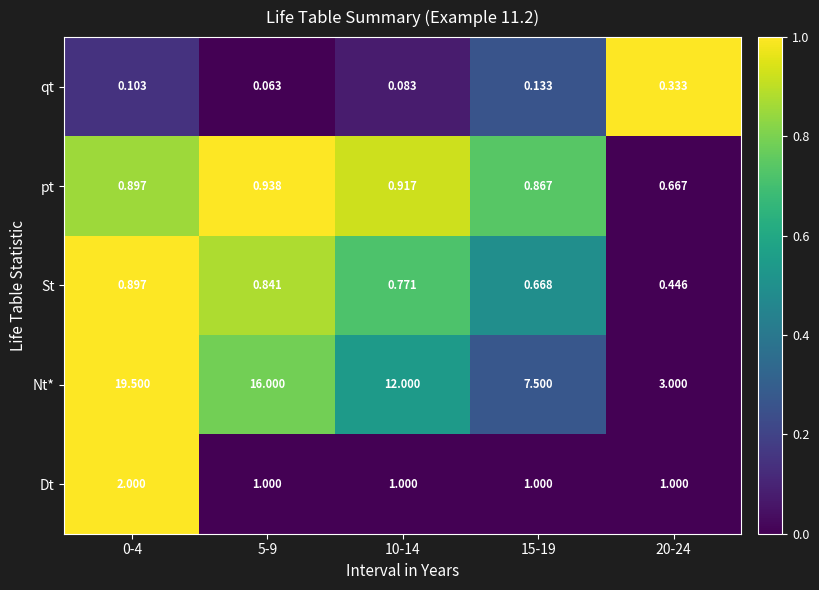

List the series in order of their peak value, highest first.

Nt*, Dt, pt, St, qt